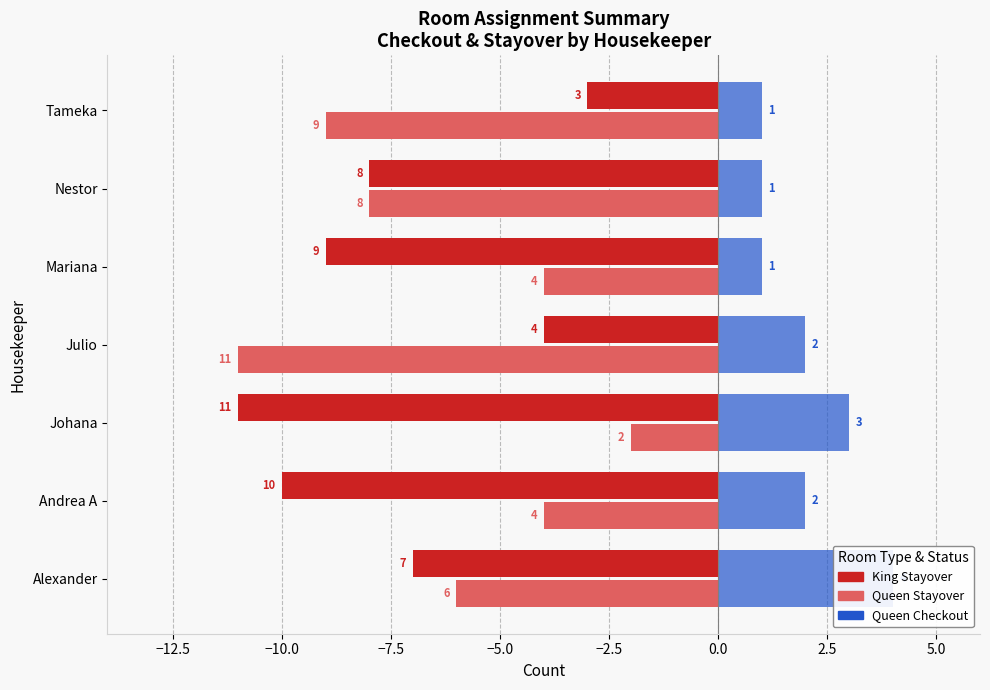

Is it true that King Stayover equals -8 at Nestor?

True